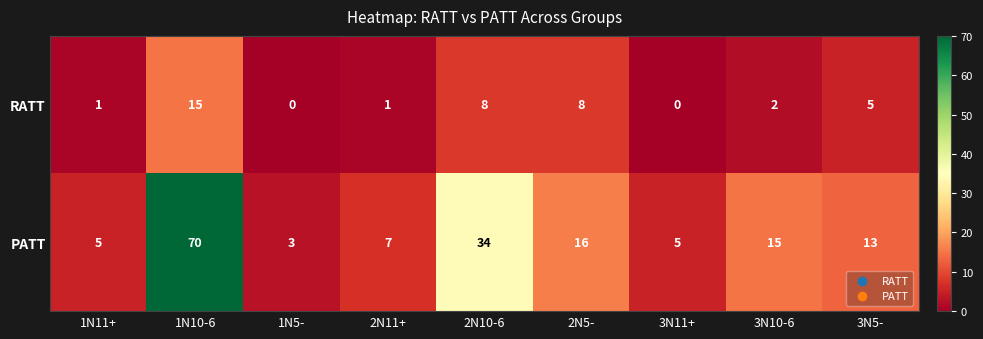

Which category has the highest value in the RATT series?

1N10-6